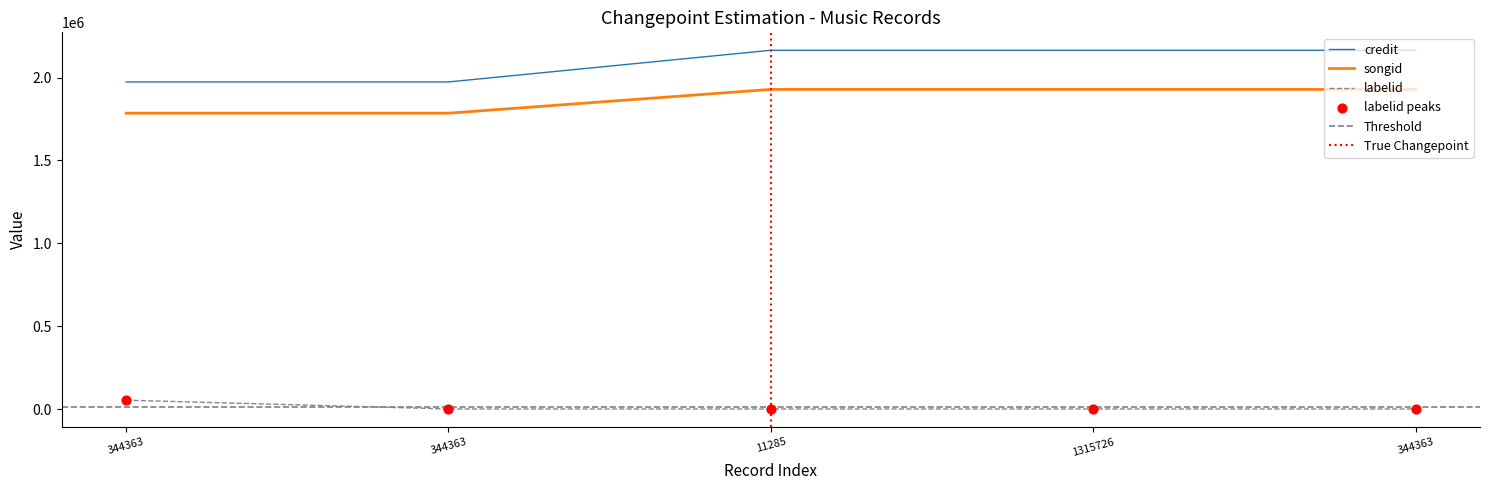

At which category is the sum across all series the highest?

11285